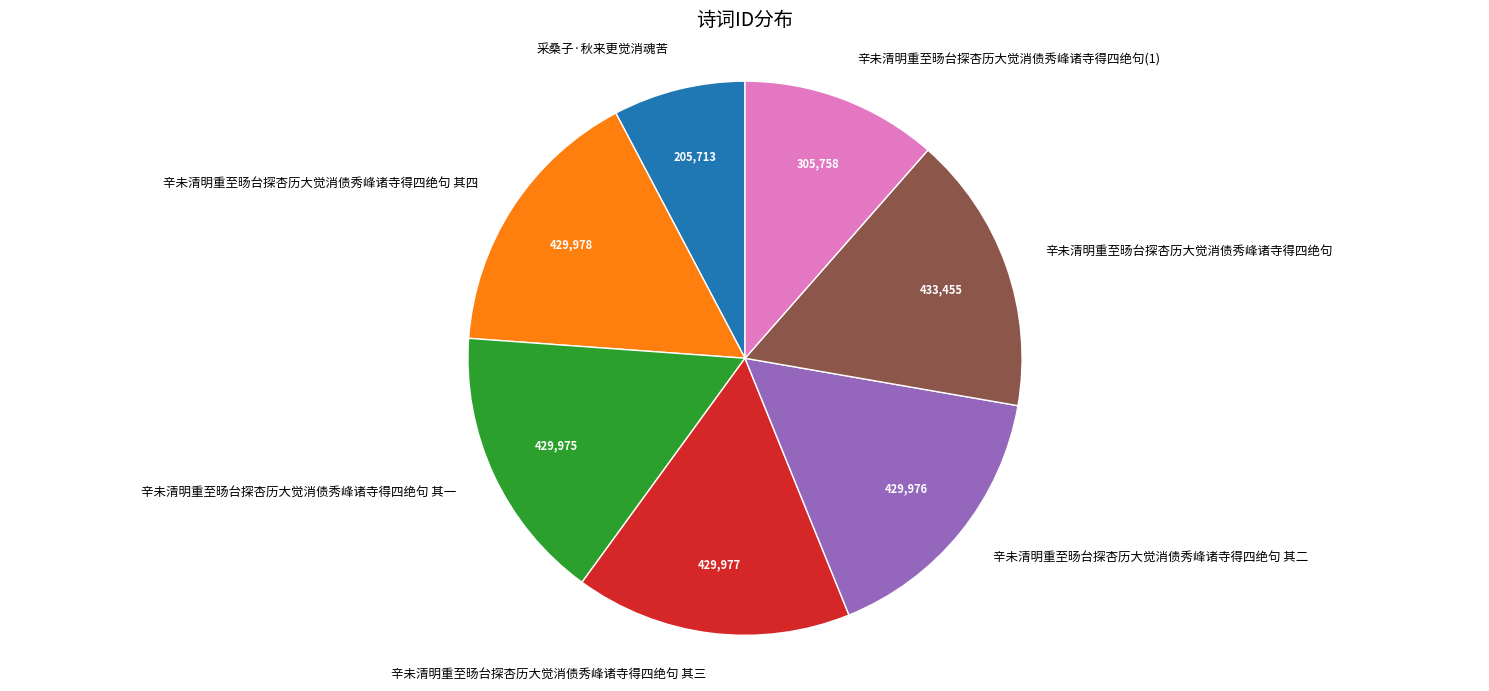

Is the sum of 辛未清明重至旸台探杏历大觉消债秀峰诸寺得四绝句(1) and 辛未清明重至旸台探杏历大觉消债秀峰诸寺得四绝句 其二 greater than half?

No